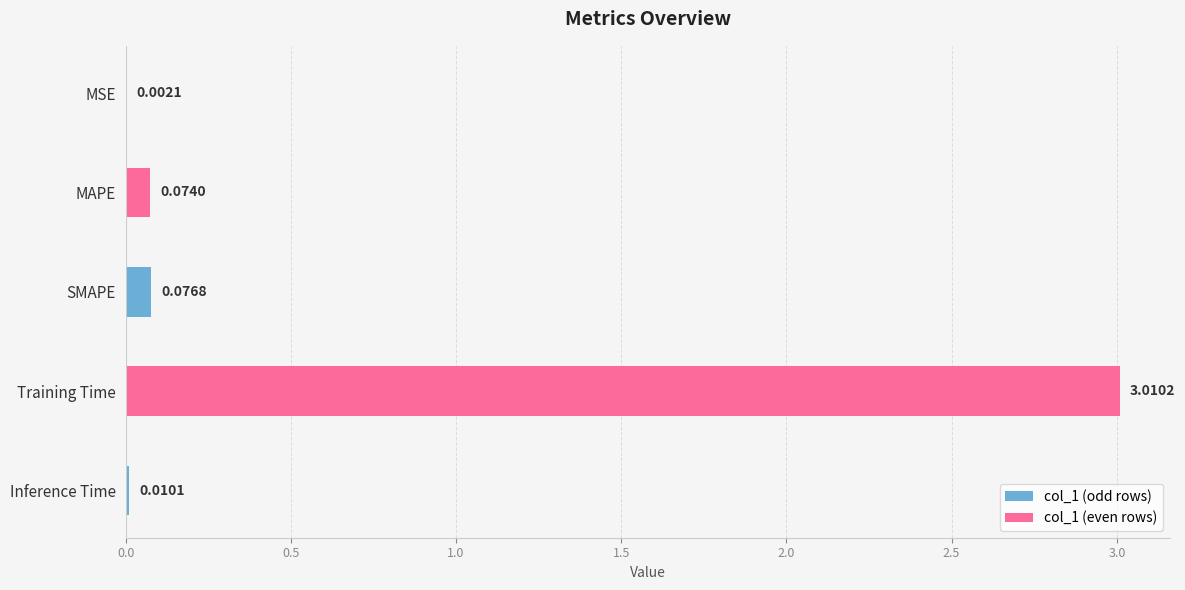

What is the sum of the values at Inference Time and Training Time?

3.0